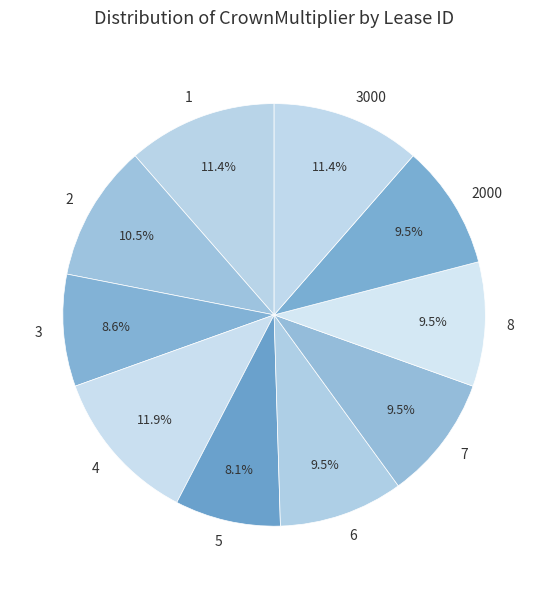

How many segments does this pie chart have?

10